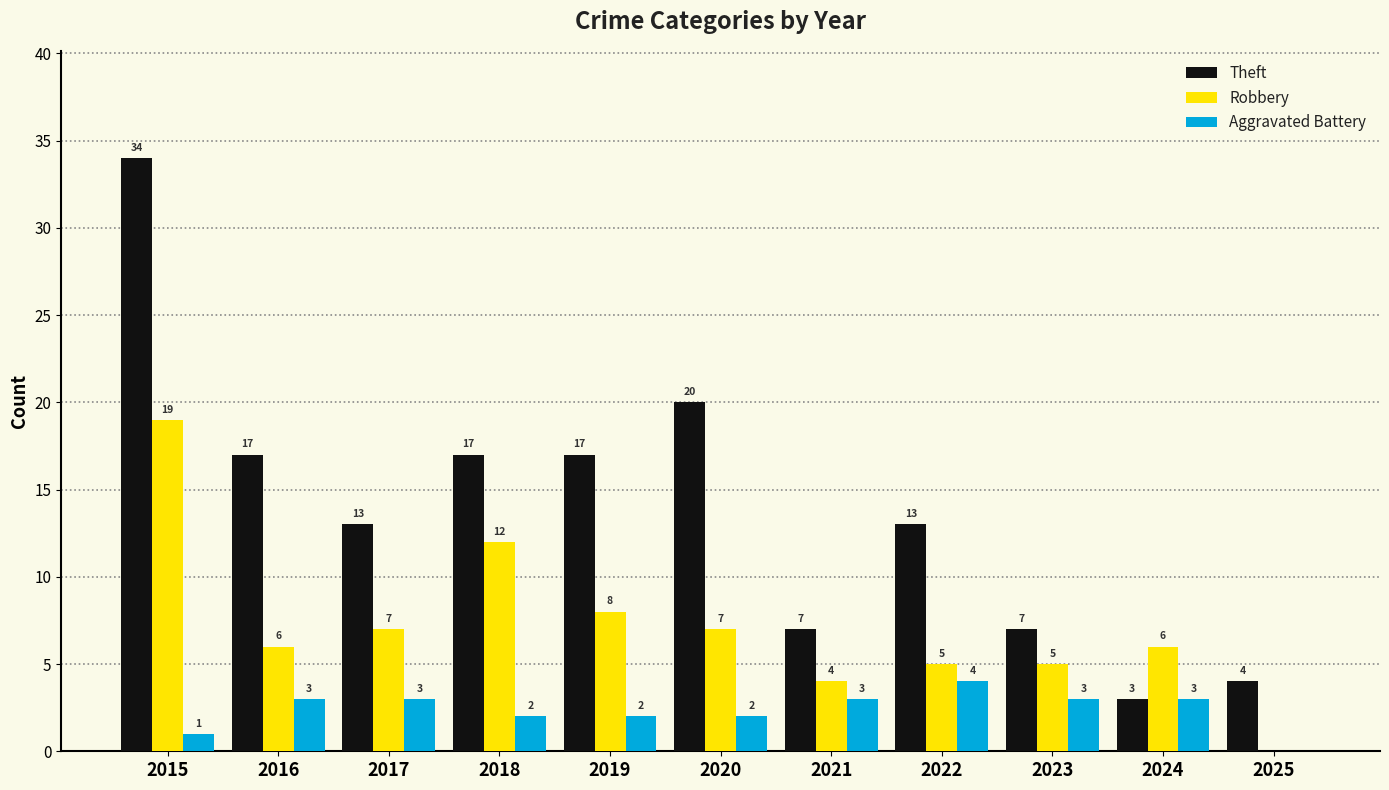

Is it true that Aggravated Battery equals 3 at 2024?

True